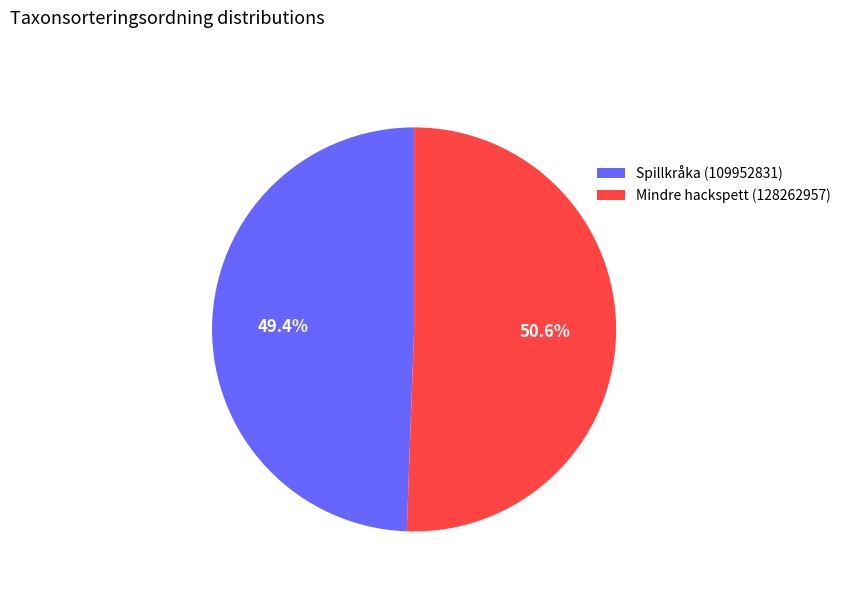

The Spillkråka (109952831) slice represents 63% of the pie. True or false?

False